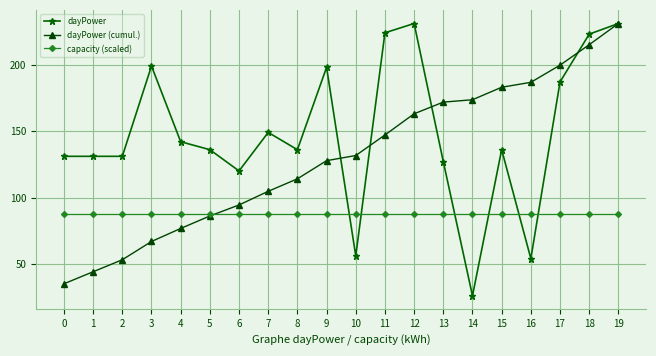

Reading left to right, extract all data points from this chart.

dayPower: 0=131.0	1=131.0	2=131.0	3=199.0	4=142.0	5=136.0	6=120.0	7=149.0	8=136.0	9=198.0	10=56.0	11=224.0	12=231.0	13=127.0	14=26.0	15=136.0	16=54.0	17=187.0	18=223.0	19=231.0
dayPower (cumul.): 0=35.0	1=44.1	2=53.1	3=66.9	4=76.7	5=86.1	6=94.4	7=104.7	8=114.1	9=127.7	10=131.6	11=147.1	12=163.0	13=171.8	14=173.6	15=183.0	16=186.7	17=199.6	18=215.0	19=231.0
capacity (scaled): 0=87.5	1=87.5	2=87.5	3=87.5	4=87.5	5=87.5	6=87.5	7=87.5	8=87.5	9=87.5	10=87.5	11=87.5	12=87.5	13=87.5	14=87.5	15=87.5	16=87.5	17=87.5	18=87.5	19=87.5